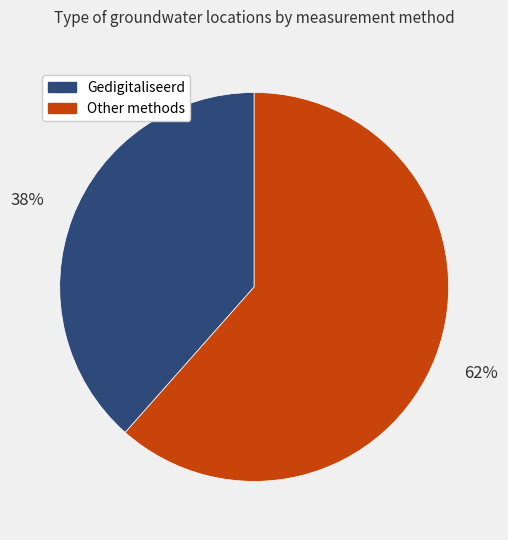

Which has a higher value, Gedigitaliseerd or Other methods?

Other methods